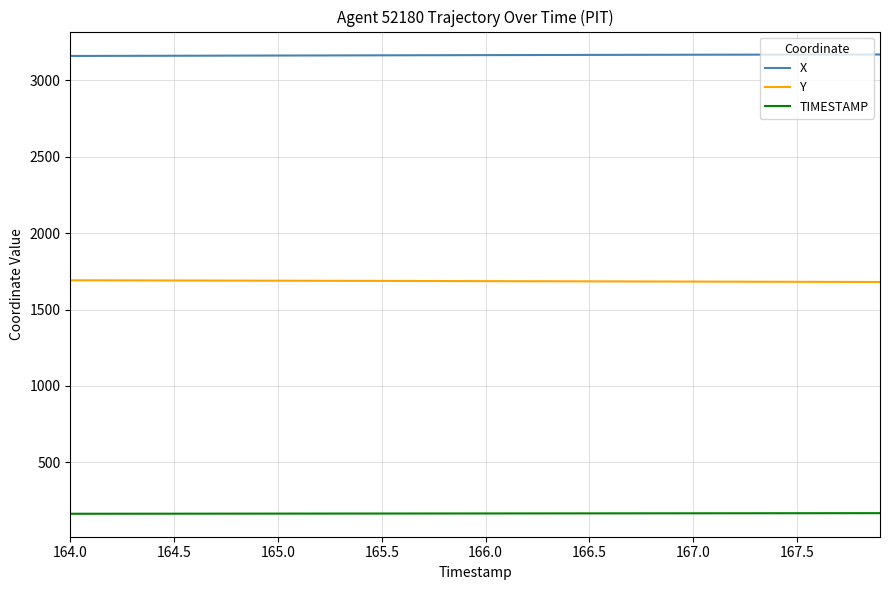

How many lines are shown in the chart?

3